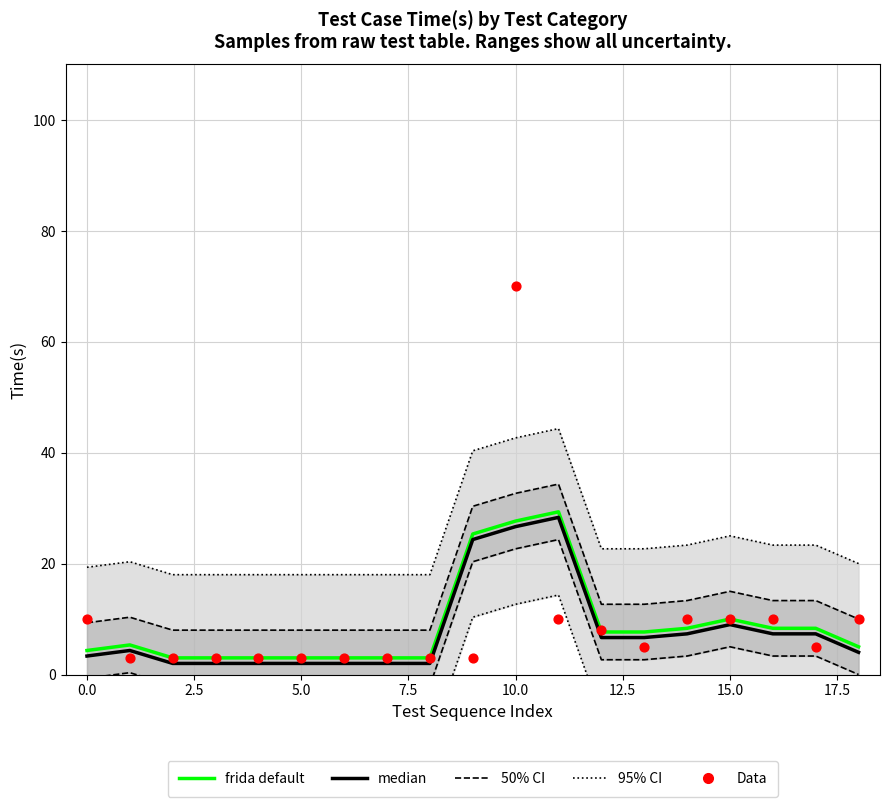

Which series has the largest Y range (max minus min)?

Data